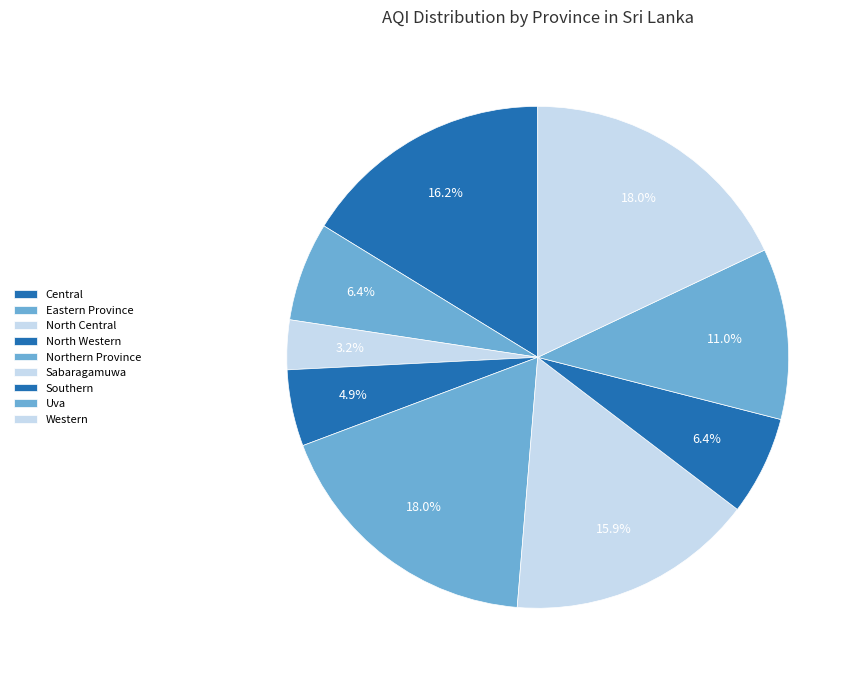

How many slices are in this pie chart?

9